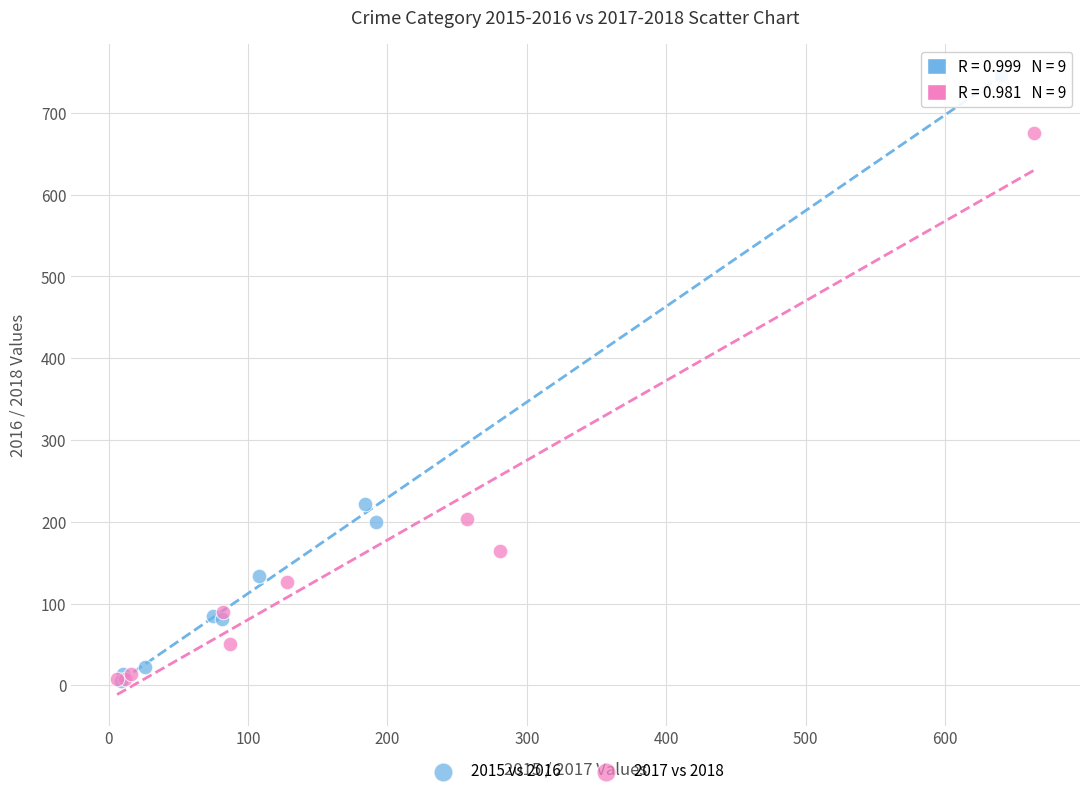

Which series reaches the maximum Y coordinate?

2015 vs 2016